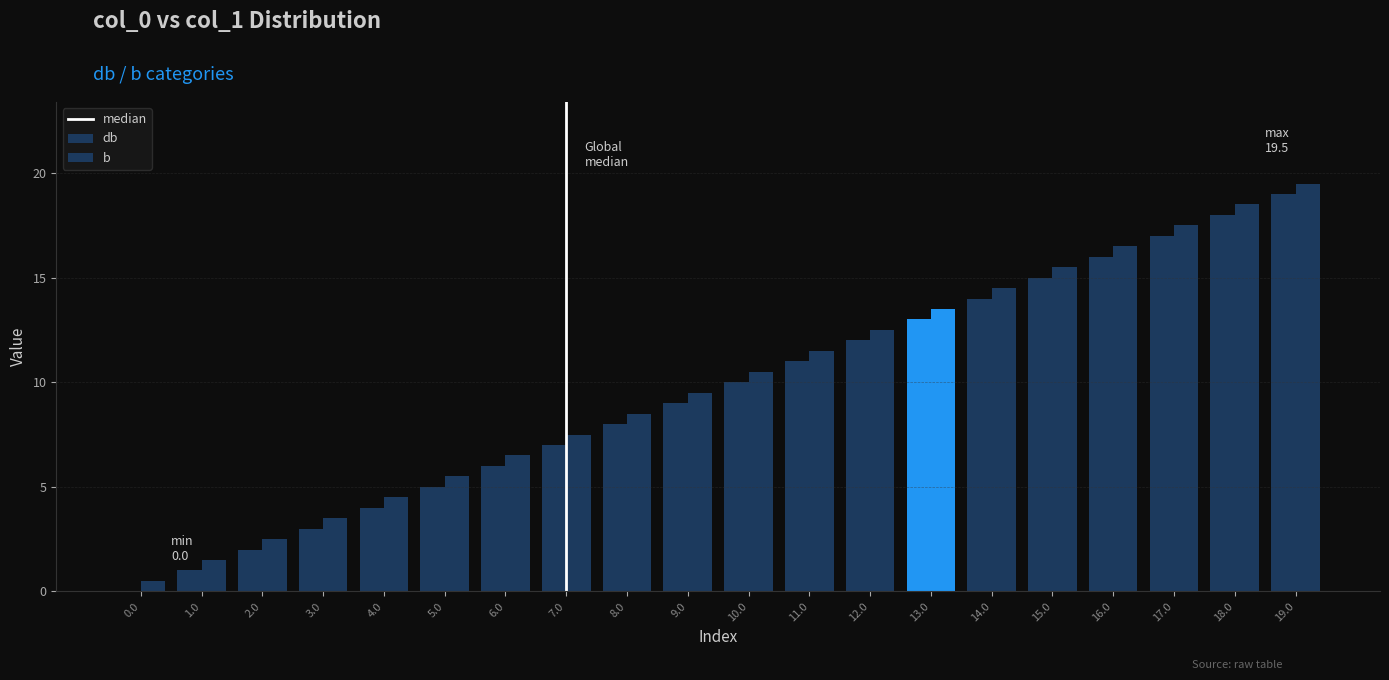

Which label corresponds to the largest value in the chart?

19.0